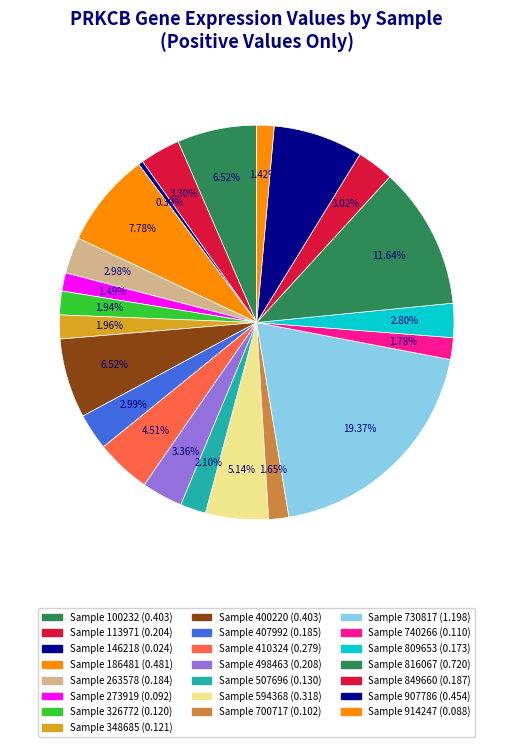

How many slices are in this pie chart?

22